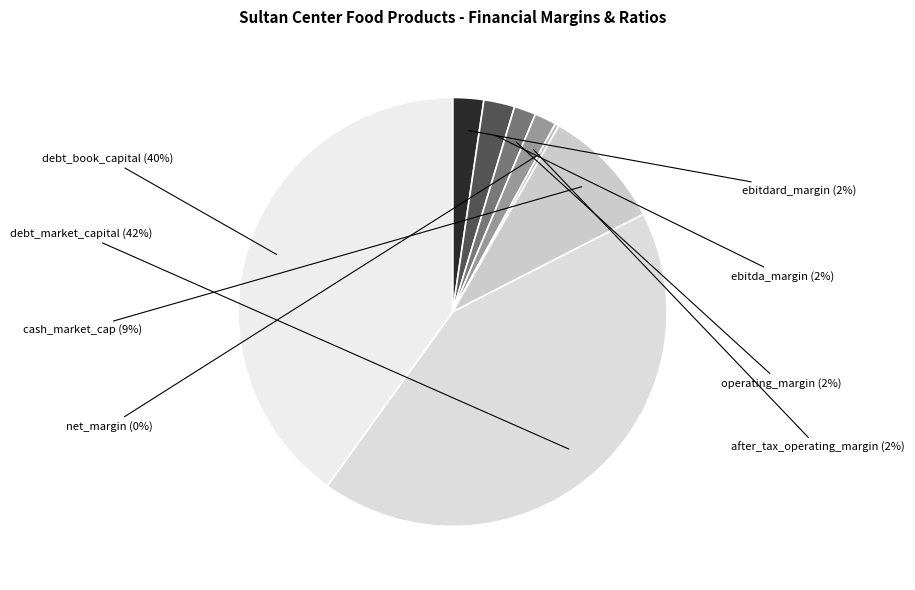

To the nearest percent, what is the difference between the largest and smallest slice percentages?

42%